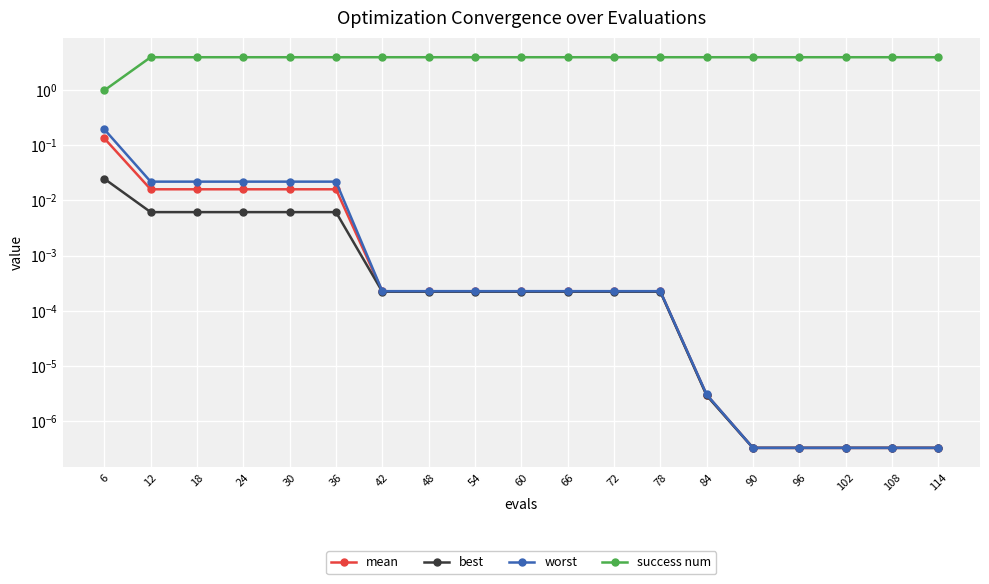

Rank the series by their maximum value, from highest to lowest.

success num, worst, mean, best